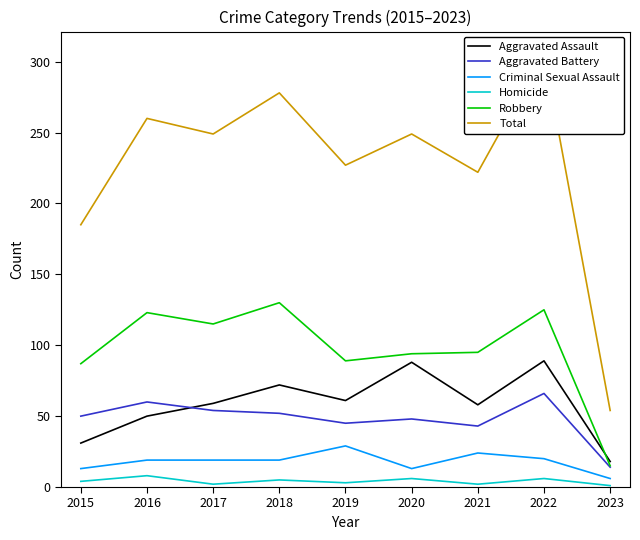

Reading right to left, transcribe all the data shown in this chart.

Aggravated Assault: 2023=18	2022=89	2021=58	2020=88	2019=61	2018=72	2017=59	2016=50	2015=31
Aggravated Battery: 2023=14	2022=66	2021=43	2020=48	2019=45	2018=52	2017=54	2016=60	2015=50
Criminal Sexual Assault: 2023=6	2022=20	2021=24	2020=13	2019=29	2018=19	2017=19	2016=19	2015=13
Homicide: 2023=1	2022=6	2021=2	2020=6	2019=3	2018=5	2017=2	2016=8	2015=4
Robbery: 2023=15	2022=125	2021=95	2020=94	2019=89	2018=130	2017=115	2016=123	2015=87
Total: 2023=54	2022=306	2021=222	2020=249	2019=227	2018=278	2017=249	2016=260	2015=185